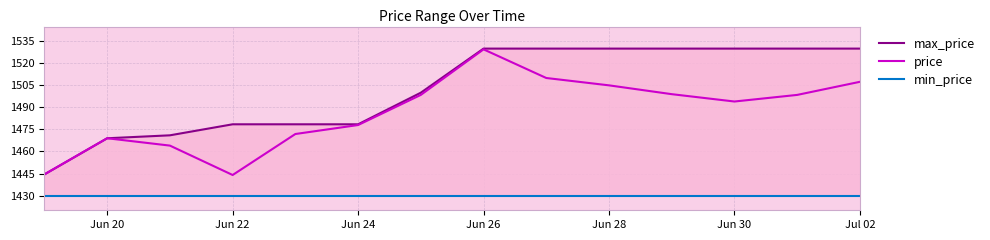

What is the highest value of the max_price series?

1530.0